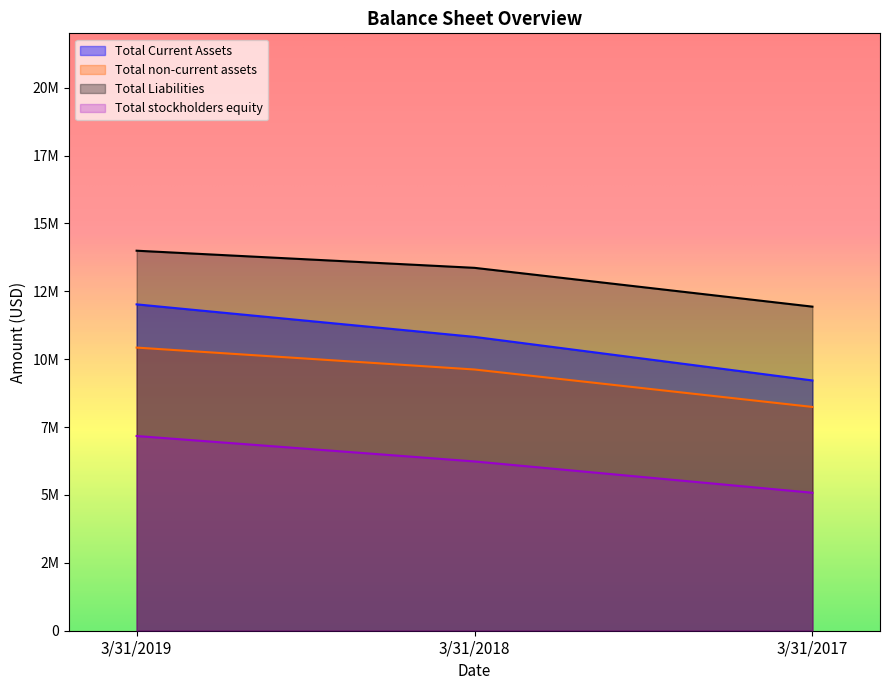

Where does the Total stockholders equity series first go above 6234000?

3/31/2019